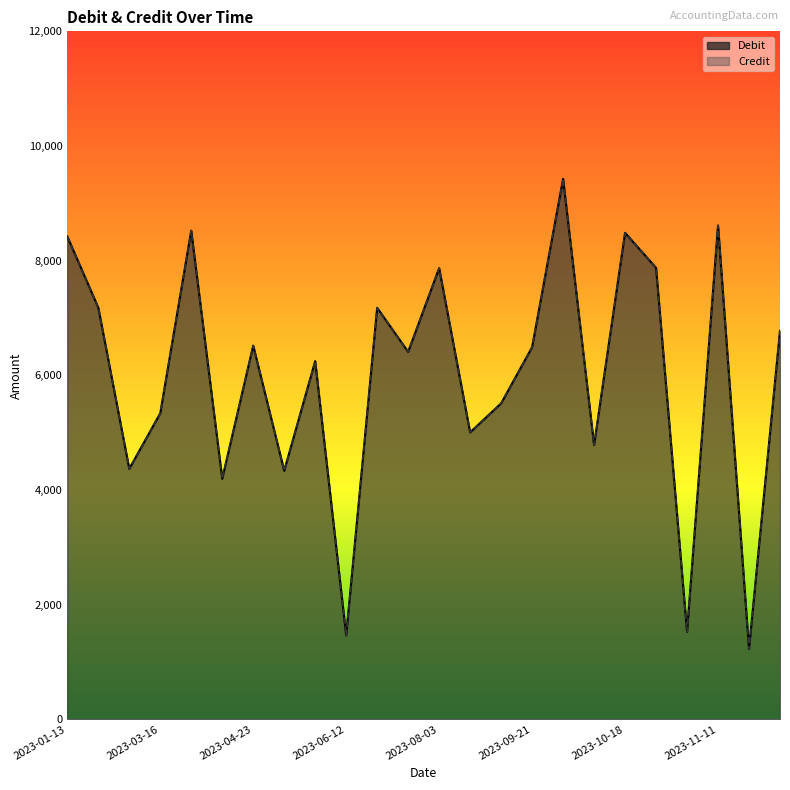

What is the total value across all series at 2023-03-20?

17046.7